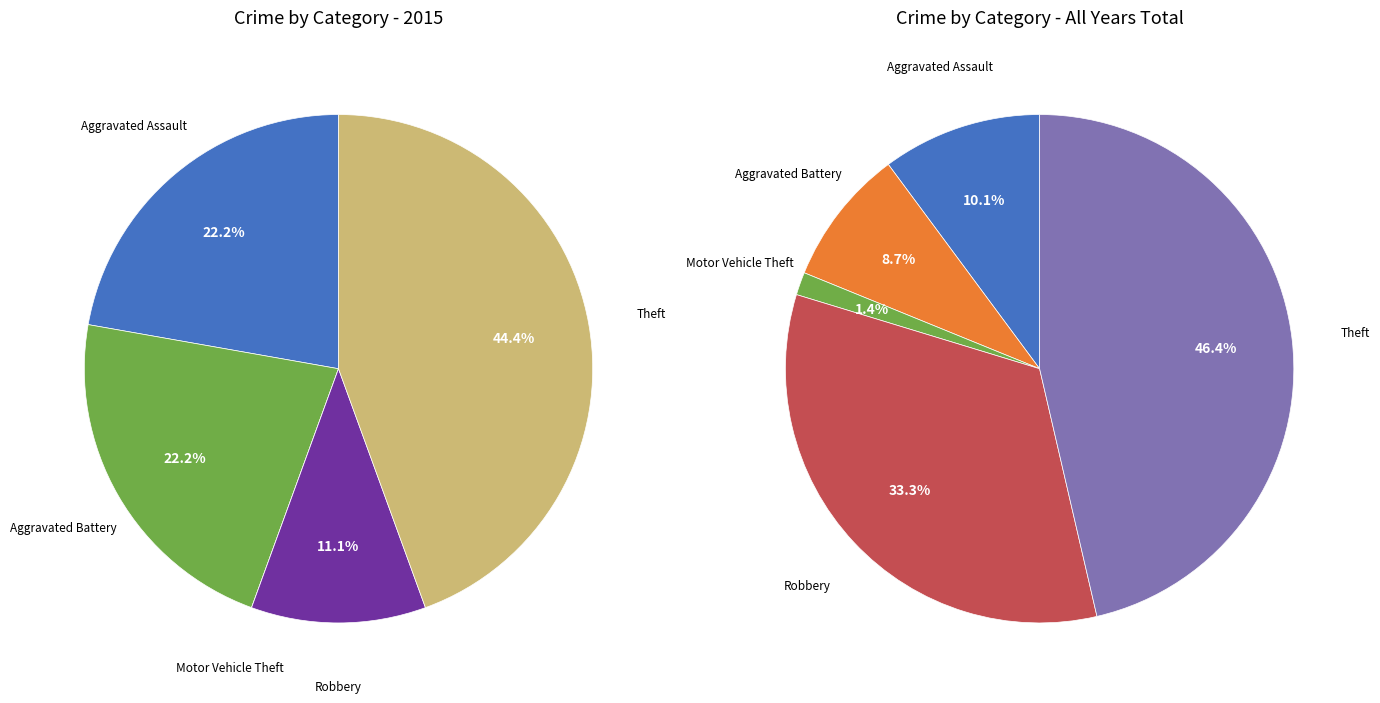

Which has a higher value, Motor Vehicle Theft or Theft?

Theft